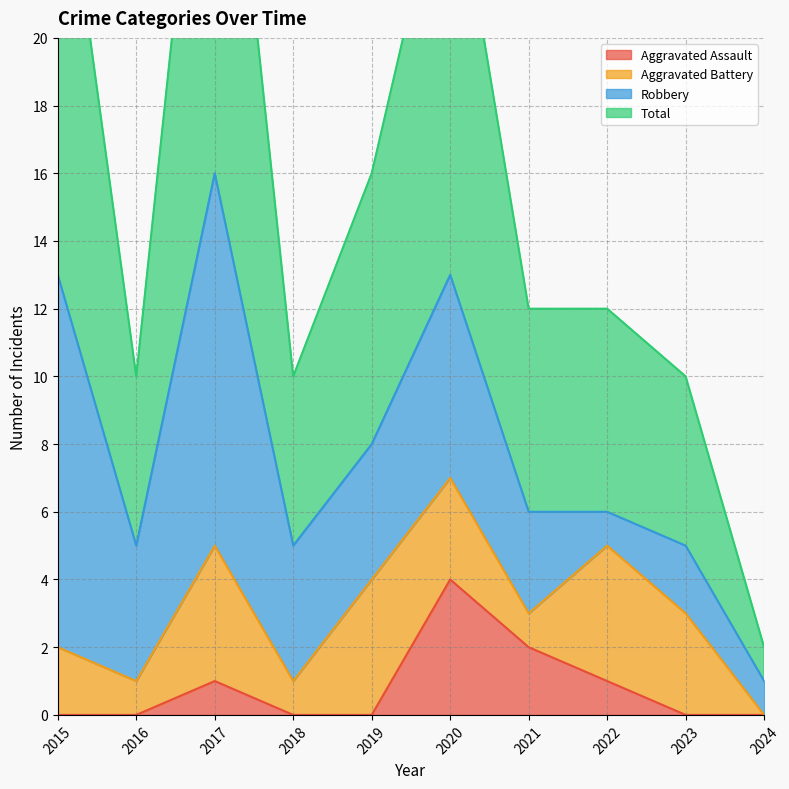

The Aggravated Assault series shows 0 at 2017. True or false?

False